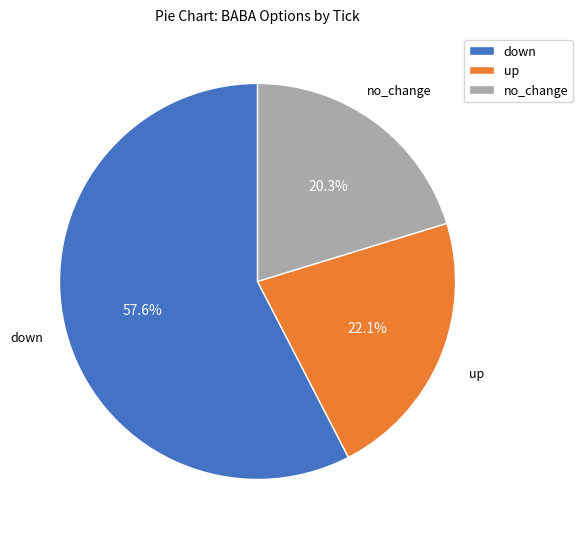

What percentage is NOT represented by up?

77.9%